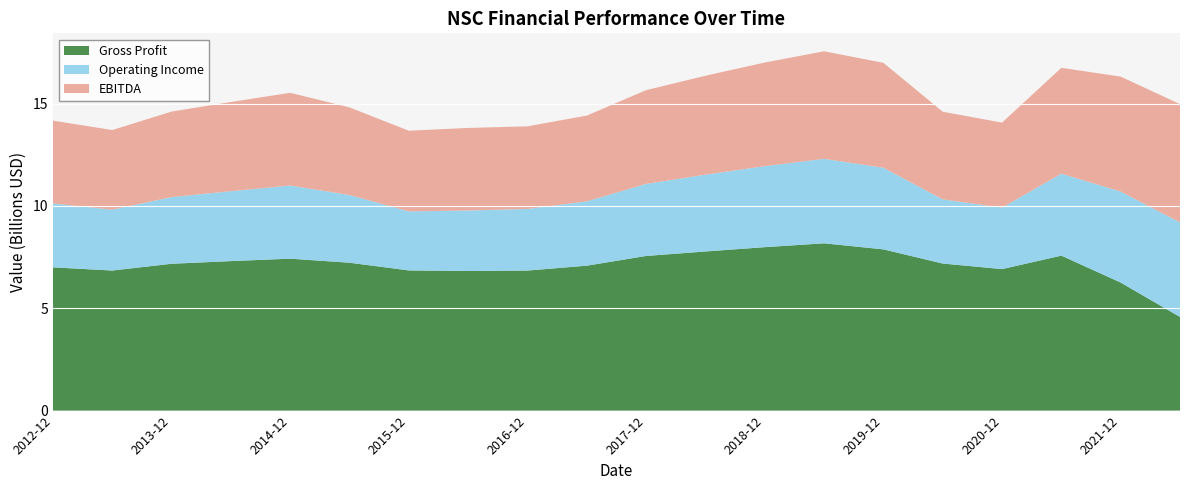

Reading left to right, transcribe all the data shown in this chart.

Gross Profit: 2012-12-31=7000000000	2013-06-30=6844000000	2013-12-31=7175000000	2014-06-30=7305000000	2014-12-31=7423000000	2015-06-30=7226000000	2015-12-31=6849000000	2016-06-30=6822000000	2016-12-31=6843000000	2017-06-30=7081000000	2017-12-31=7556000000	2018-06-30=7775000000	2018-12-31=7986000000	2019-06-30=8174000000	2019-12-31=7878000000	2020-06-30=7186000000	2020-12-31=6914000000	2021-06-30=7572000000	2021-12-31=6257000000	2022-06-30=4576000000
Operating Income: 2012-12-31=3124000000	2013-06-30=2972000000	2013-12-31=3257000000	2014-06-30=3416000000	2014-12-31=3575000000	2015-06-30=3309000000	2015-12-31=2884000000	2016-06-30=2957000000	2016-12-31=3009000000	2017-06-30=3145000000	2017-12-31=3522000000	2018-06-30=3754000000	2018-12-31=3959000000	2019-06-30=4129000000	2019-12-31=3989000000	2020-06-30=3136000000	2020-12-31=3002000000	2021-06-30=4006000000	2021-12-31=4447000000	2022-06-30=4621000000
EBITDA: 2012-12-31=4046000000	2013-06-30=3894000000	2013-12-31=4179000000	2014-06-30=4360000000	2014-12-31=4531000000	2015-06-30=4281000000	2015-12-31=3943000000	2016-06-30=4033000000	2016-12-31=4039000000	2017-06-30=4189000000	2017-12-31=4581000000	2018-06-30=4834000000	2018-12-31=5063000000	2019-06-30=5254000000	2019-12-31=5128000000	2020-06-30=4282000000	2020-12-31=4156000000	2021-06-30=5172000000	2021-12-31=5617000000	2022-06-30=5777000000